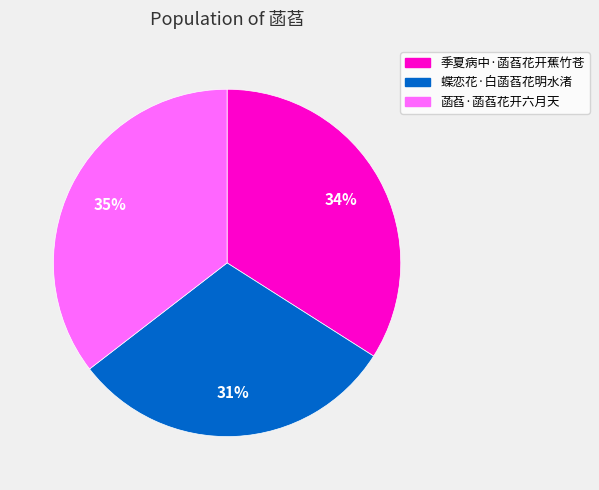

How many slices are in this pie chart?

3